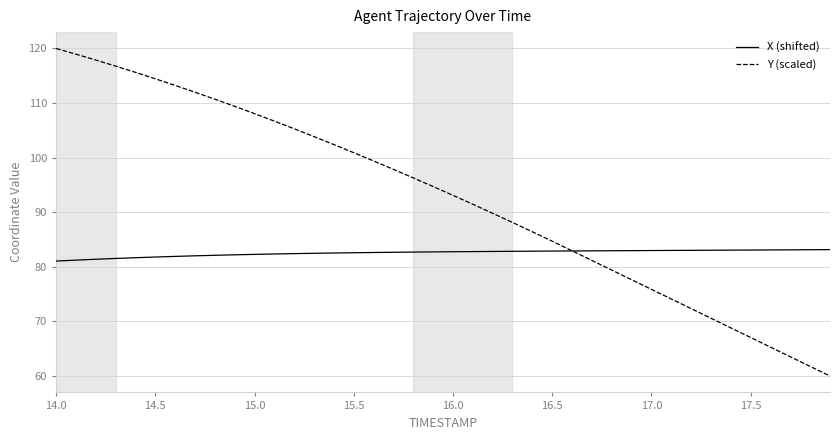

List the series in order of their overall mean, highest first.

Y (scaled), X (shifted)